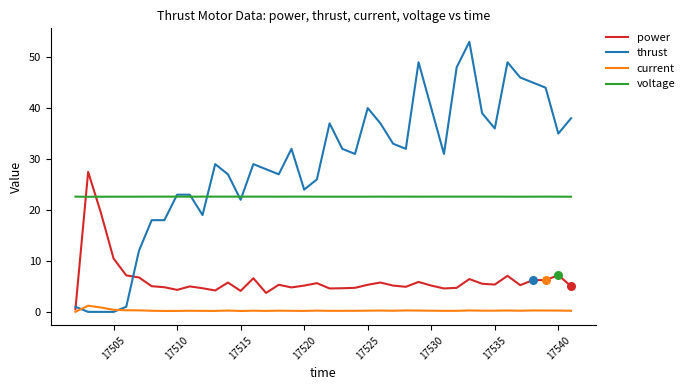

Which series has the largest range (max minus min)?

thrust